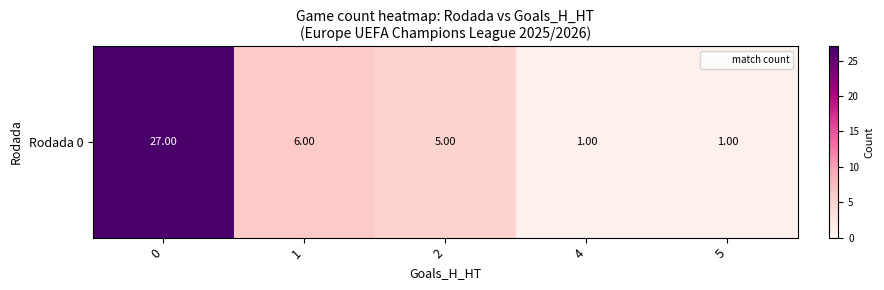

What is the average value?

8